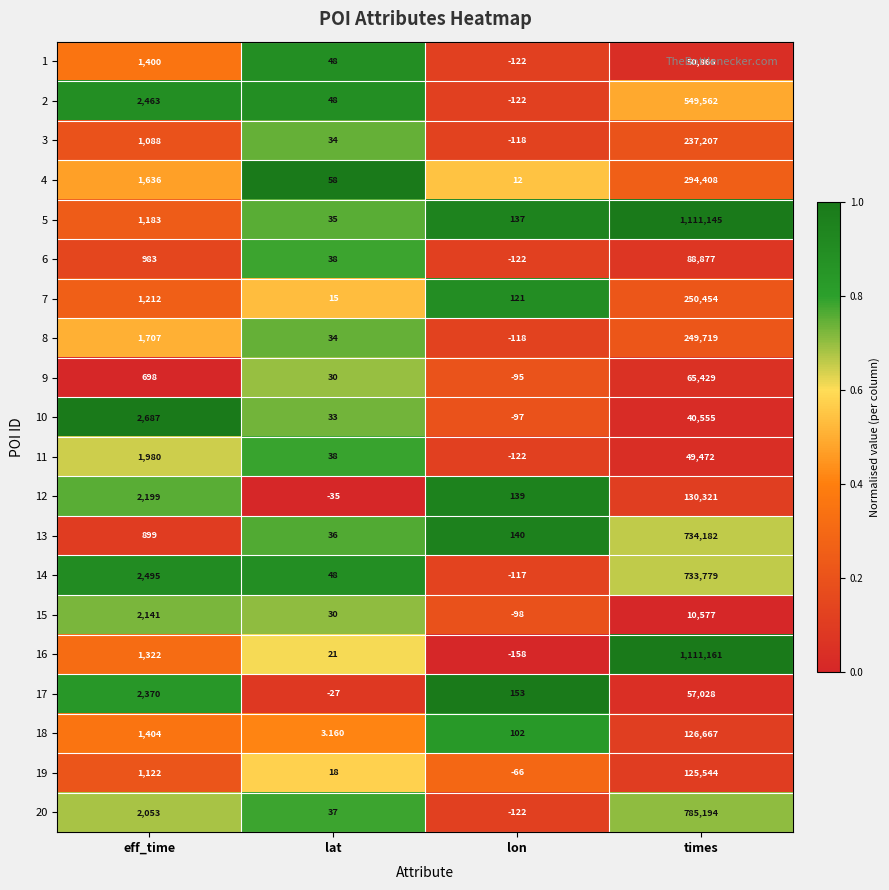

Rank the series by their maximum value, from lowest to highest.

15, 10, 11, 1, 17, 9, 6, 19, 18, 12, 3, 8, 7, 4, 2, 14, 13, 20, 5, 16